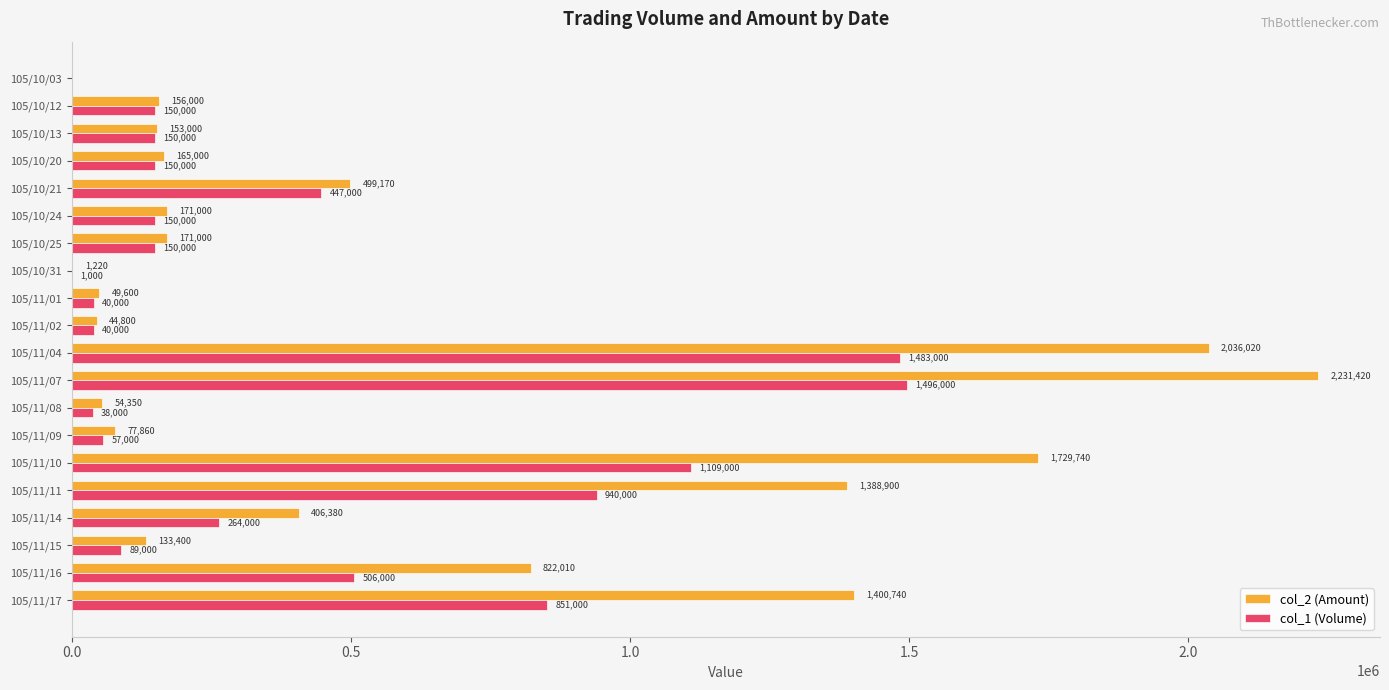

Which label corresponds to the largest value in the chart?

105/11/07